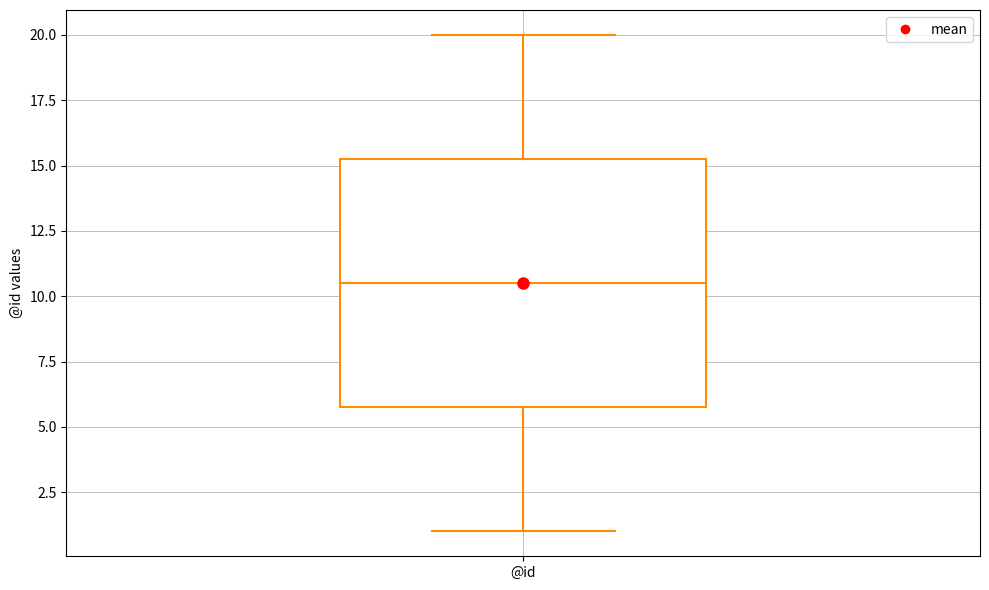

Transcribe this box plot: give where the median line is, the range the box spans, and where the two whiskers end, as read against the y-axis. The values are not printed on the chart, so give them approximately, as read against the axis.

median 10.5, box 6.0 to 15.5, whiskers 1.0 to 20.0